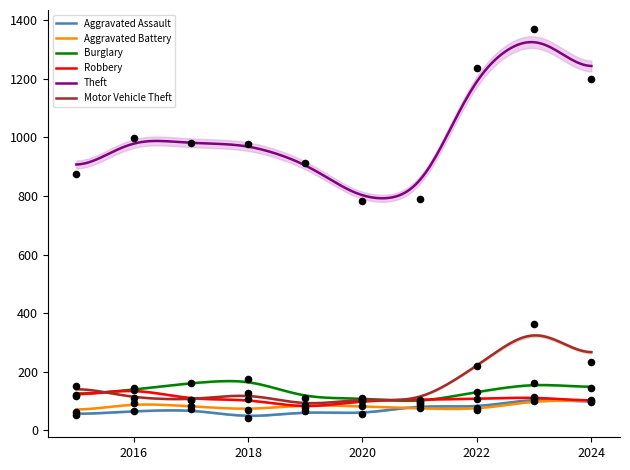

Which series has the widest spread of Y values?

Theft